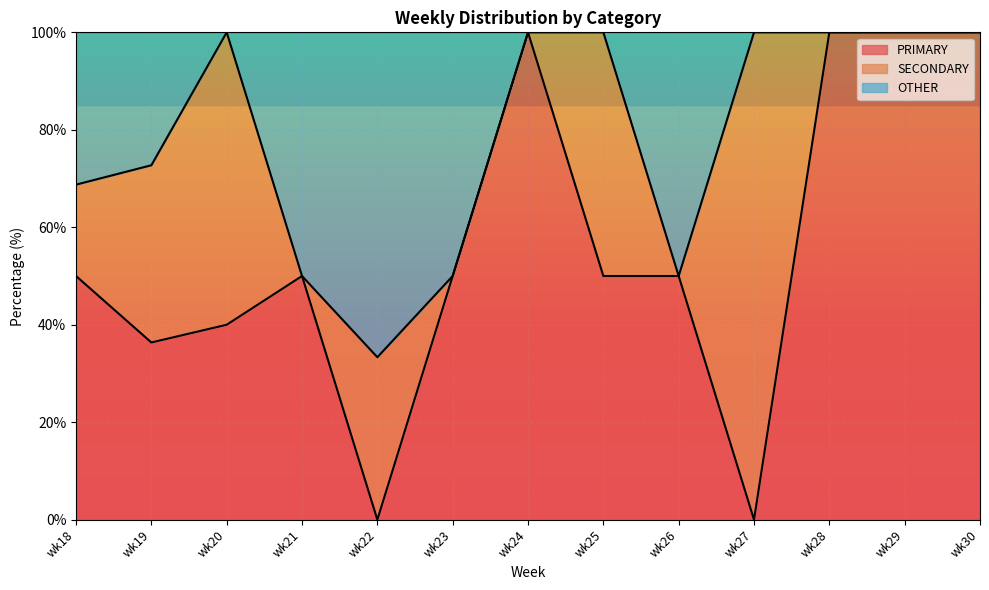

Where is PRIMARY nearest to the value 50?

wk18